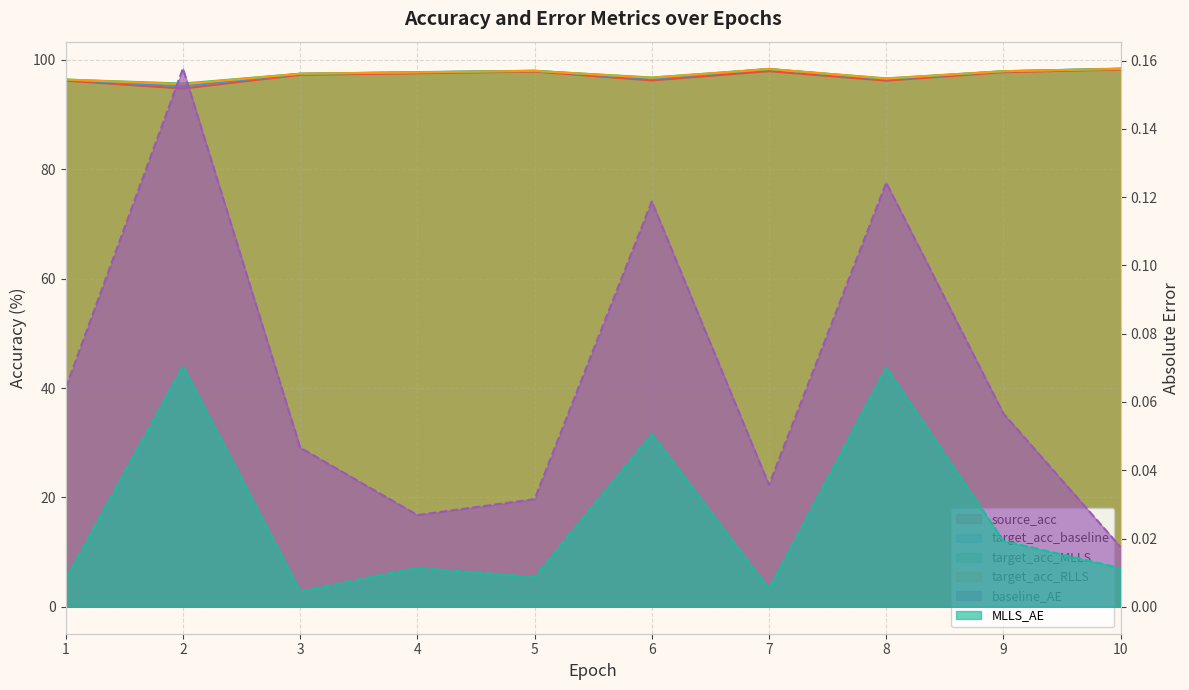

True or false: target_acc_baseline and target_acc_RLLS intersect in this chart.

True